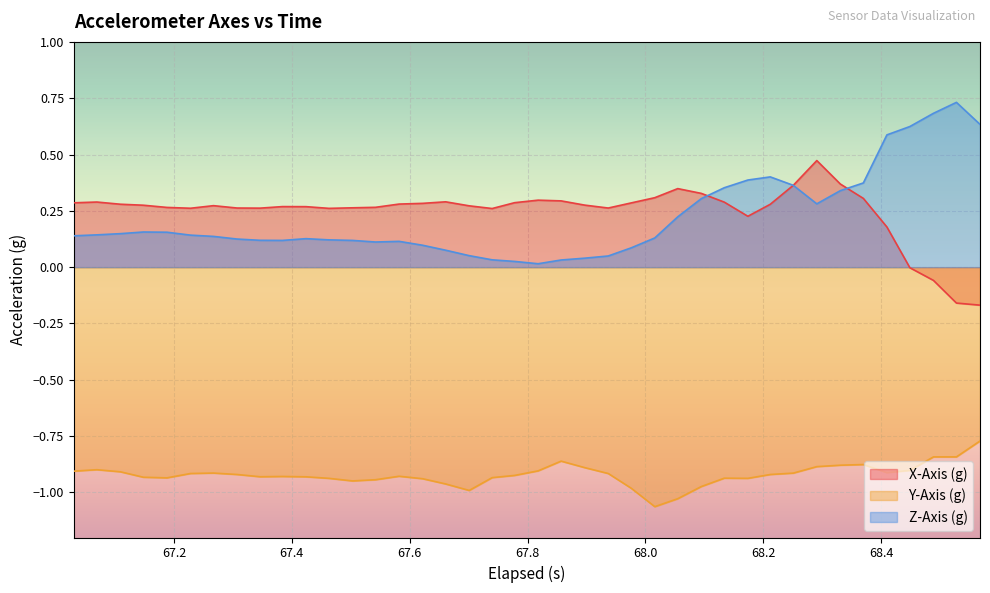

True or false: X-Axis (g) and Y-Axis (g) intersect in this chart.

False